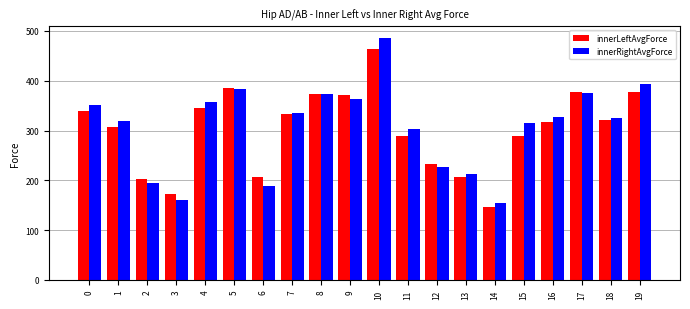

True or false: innerRightAvgForce has a value of 520.3 at 15.

False